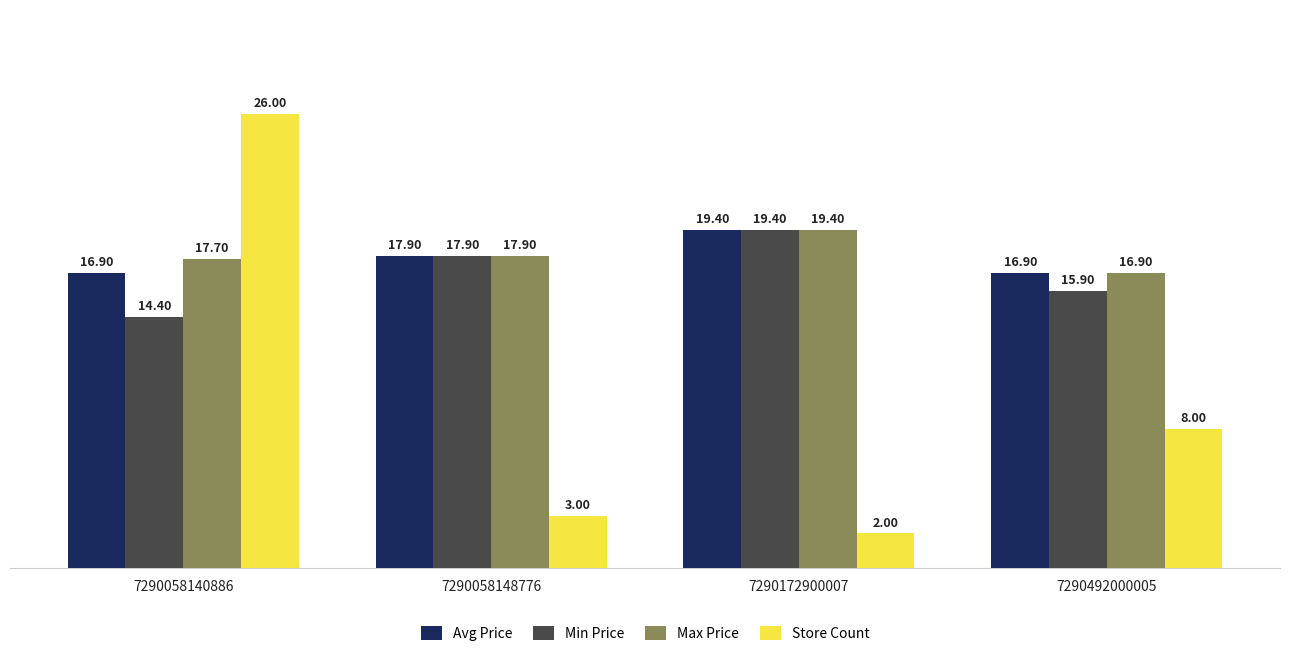

What is the spread (max minus min) of values at 7290058140886?

11.6